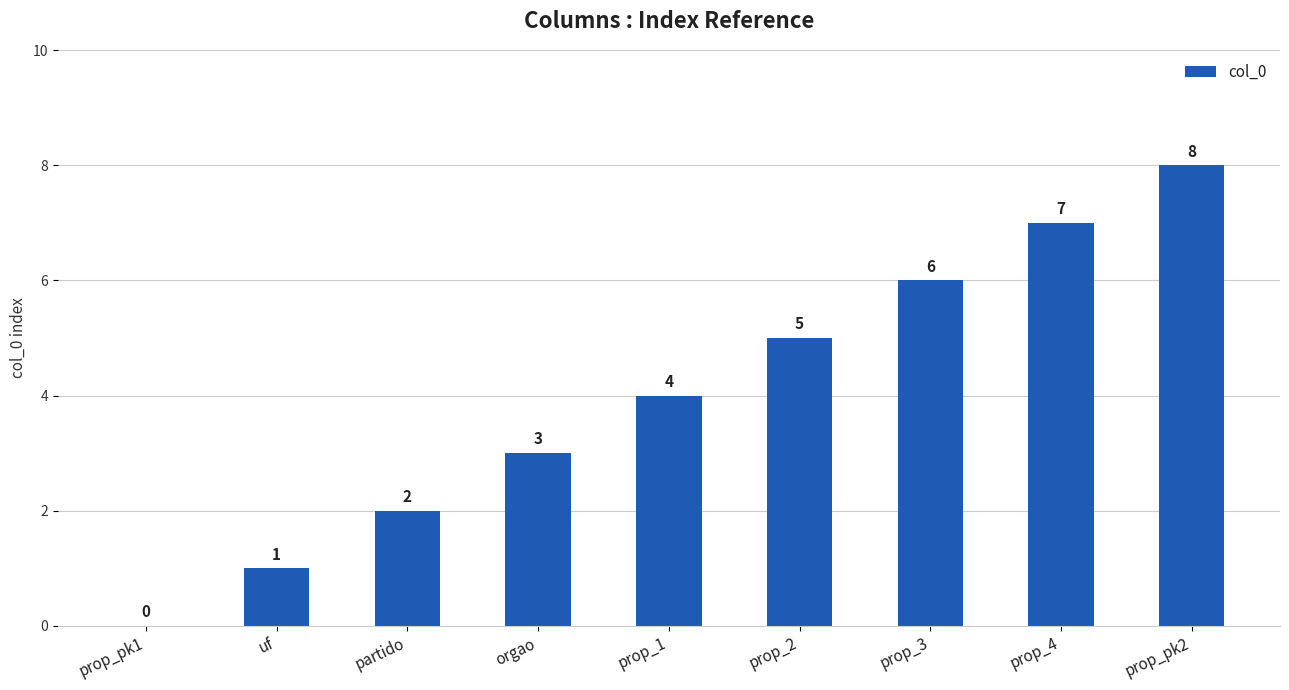

What is the sum of the values at prop_3 and prop_pk2?

14